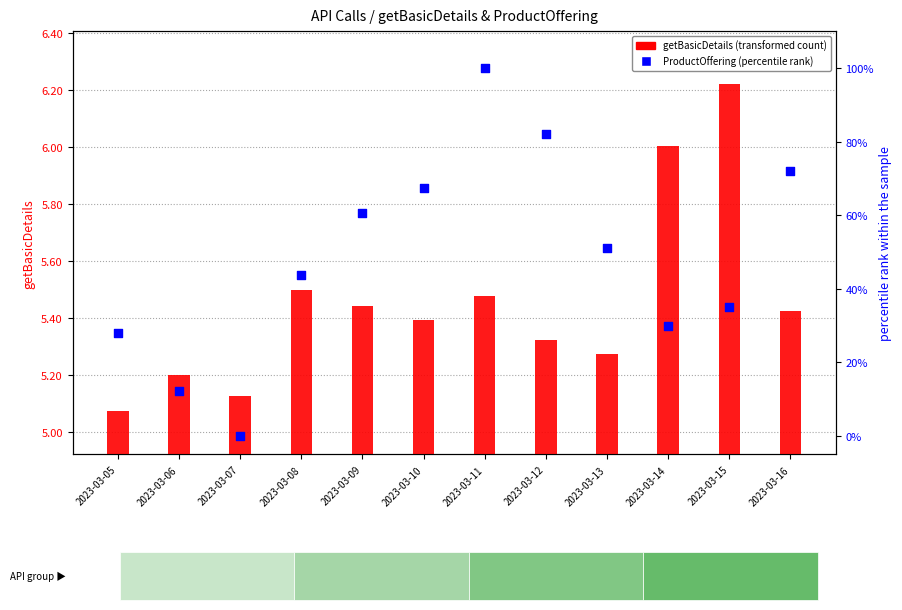

What are all the series names shown in the legend?

getBasicDetails (transformed count), ProductOffering (percentile rank)